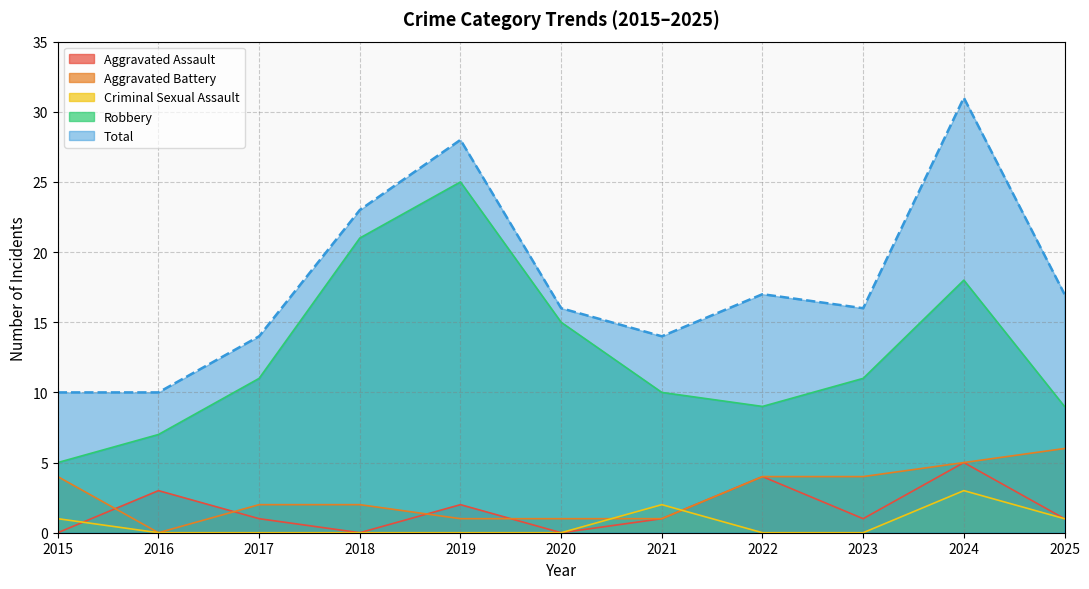

True or false: Robbery and Criminal Sexual Assault intersect in this chart.

False